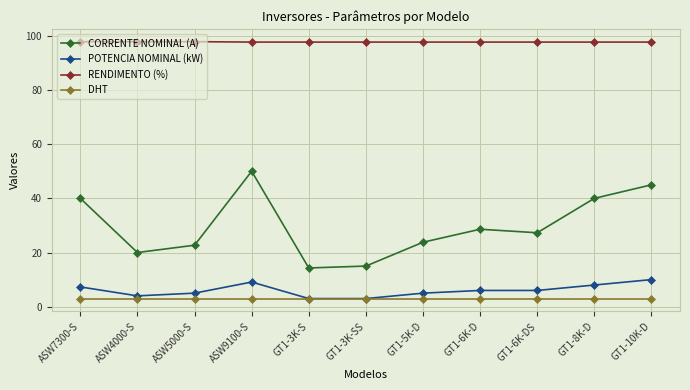

How many POTENCIA NOMINAL (kW) values are between 4 and 8?

7